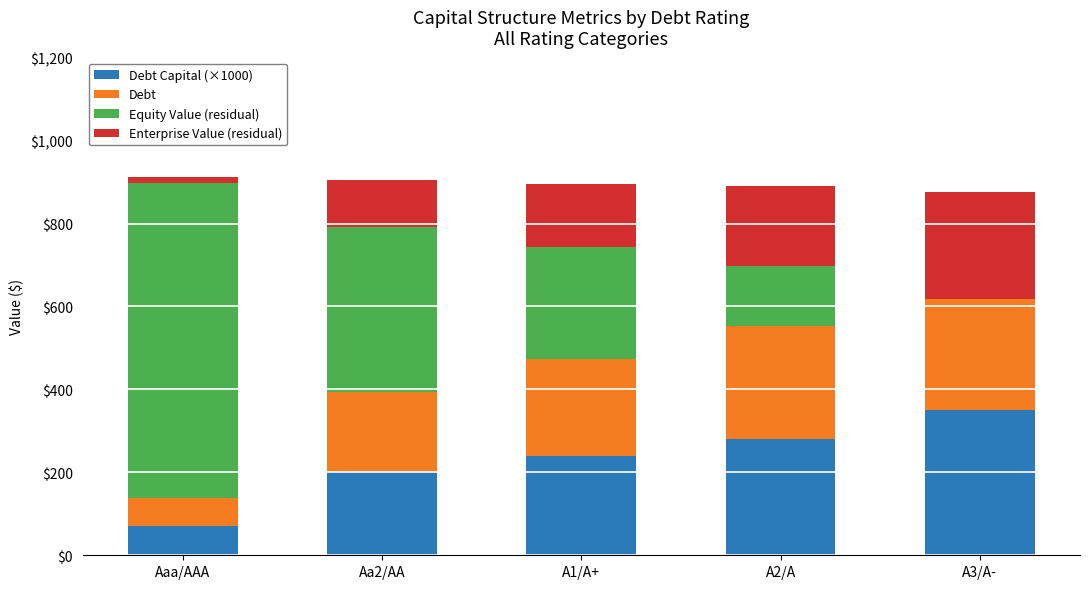

At which label is Debt Capital (×1000) closest to 210?

Aa2/AA